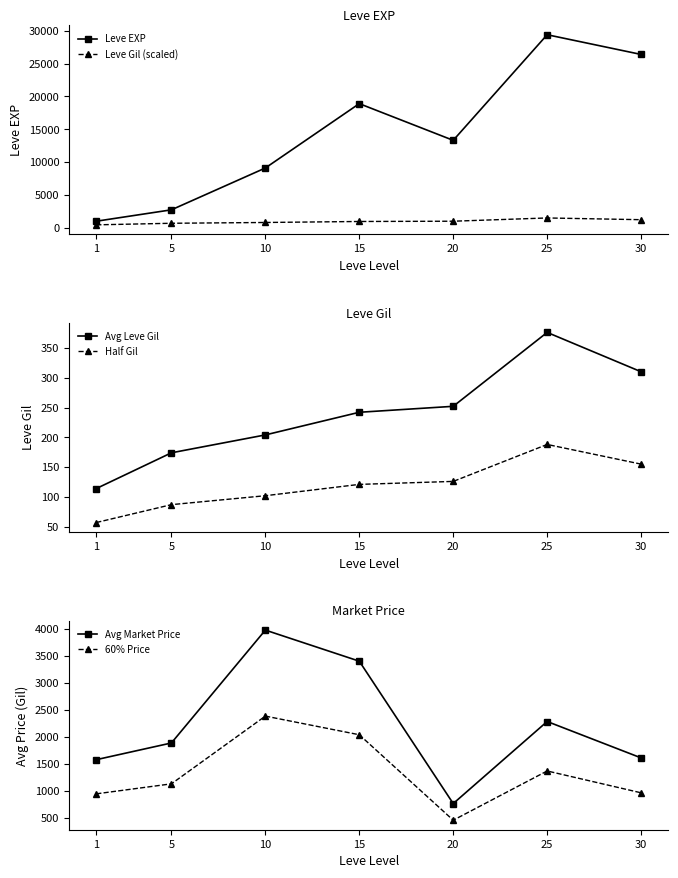

What is the sum of all Avg Market Price values?

15515